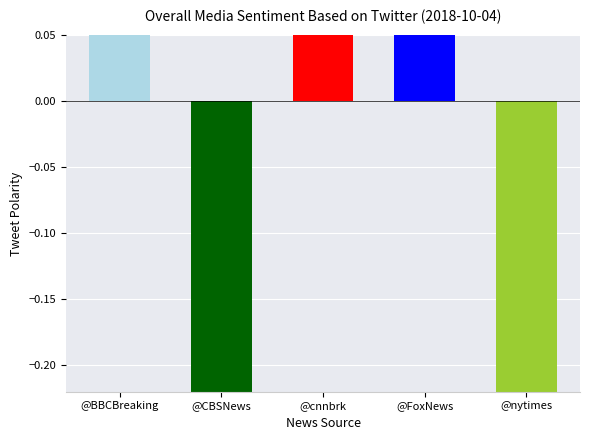

How many categories are shown in the chart?

5